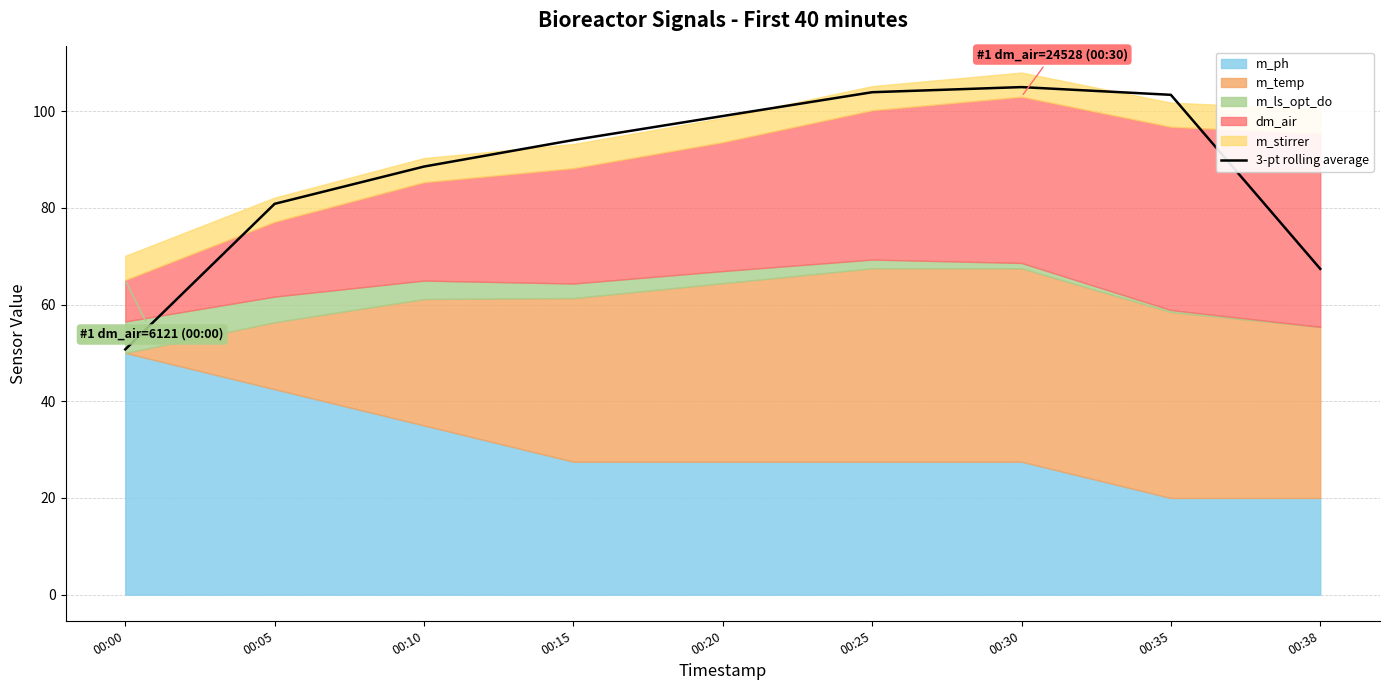

What is the approximate value at 00:30?

105.0